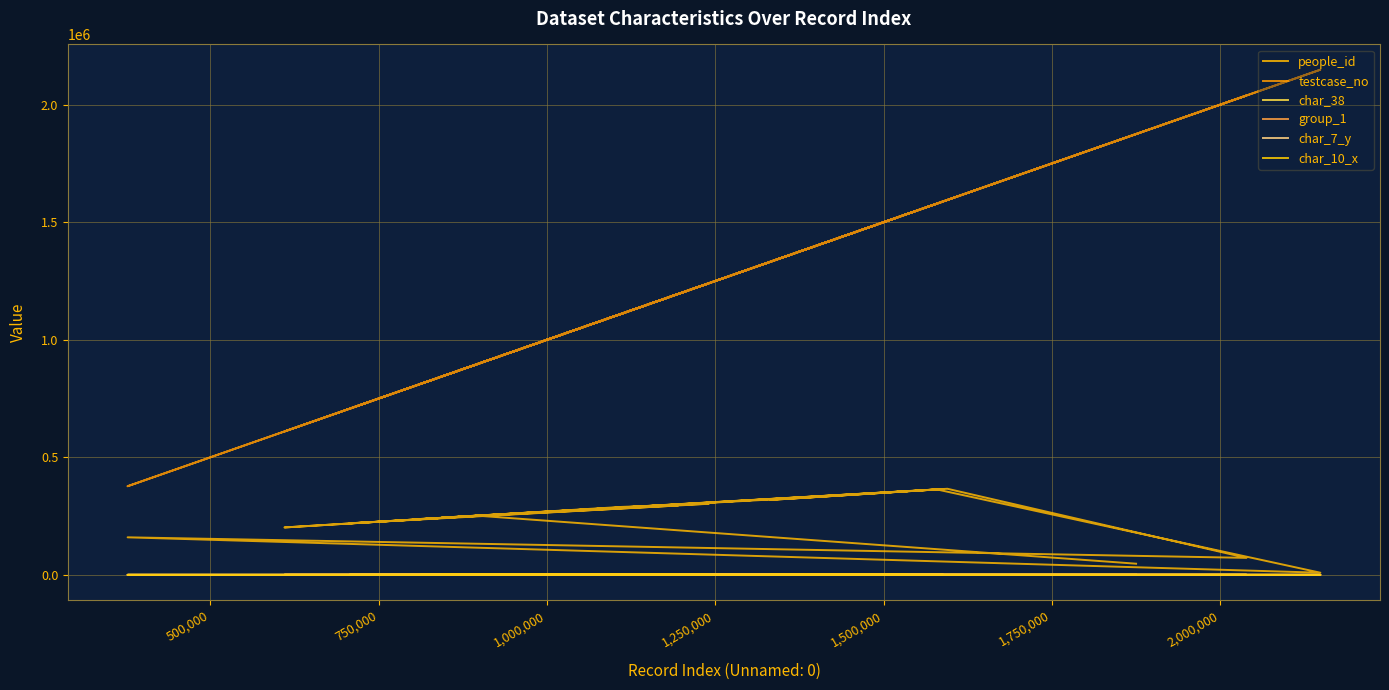

True or false: char_10_x has more than 1 points higher than both neighbors.

True